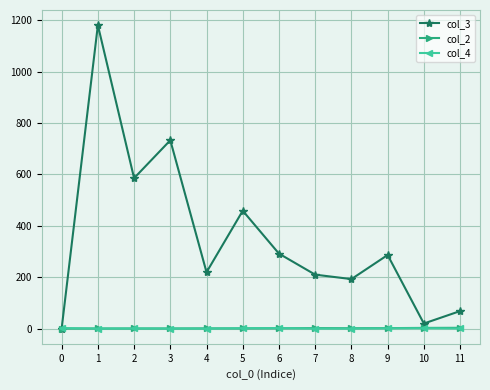

Is this an area chart (filled region under the line)?

No